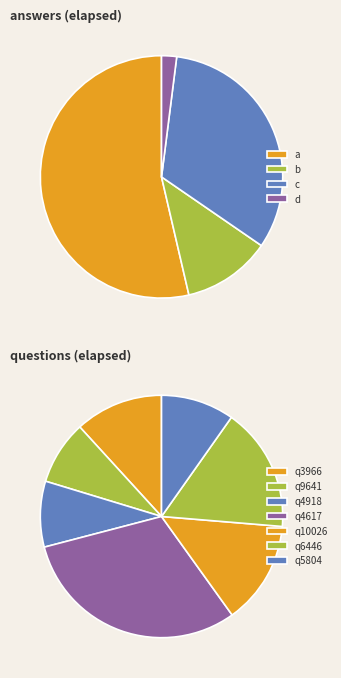

How many slices are in this pie chart?

11